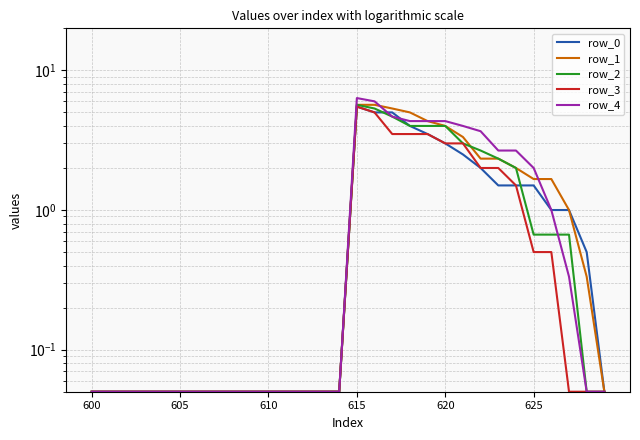

True or false: row_4 and row_3 cross at least once.

False